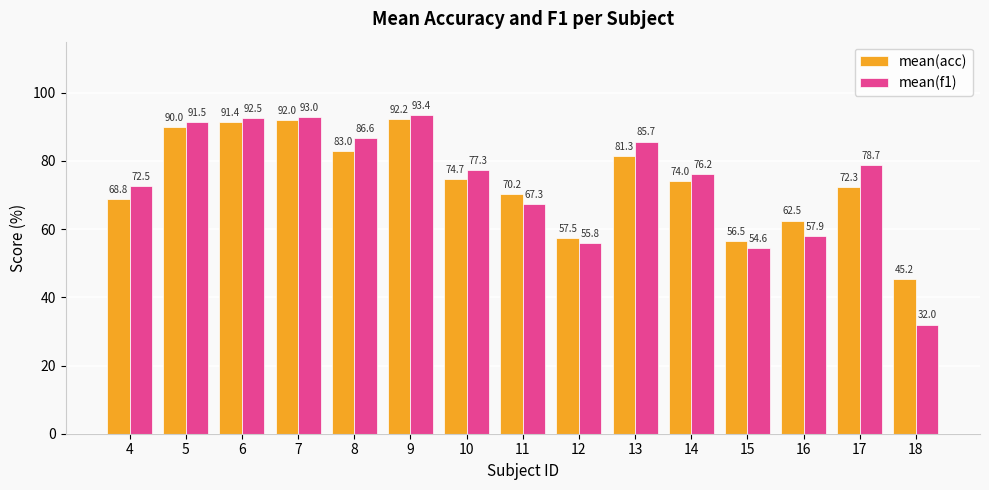

Does the chart contain any negative values?

No